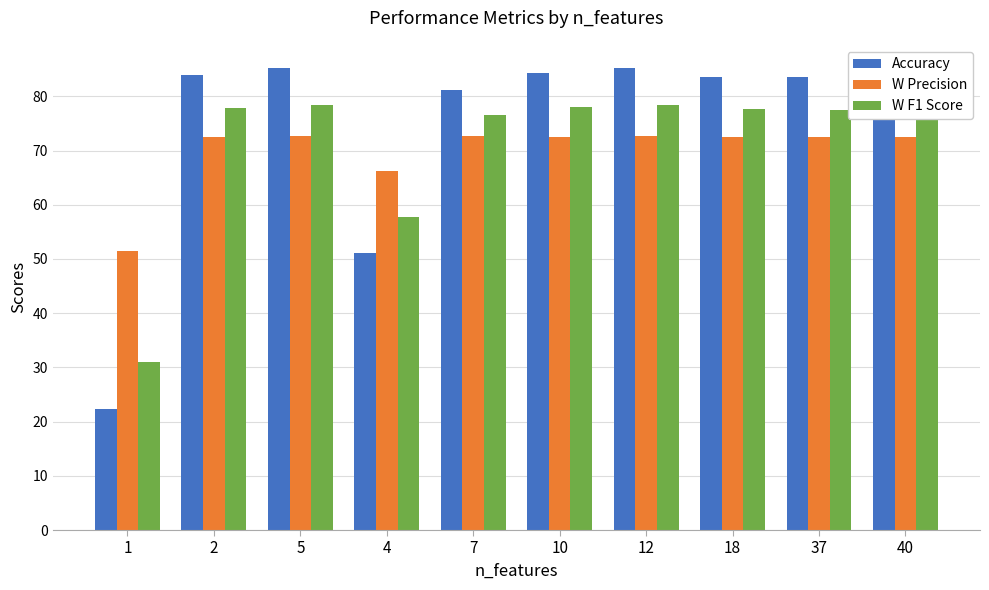

At which label is Accuracy closest to 53?

4